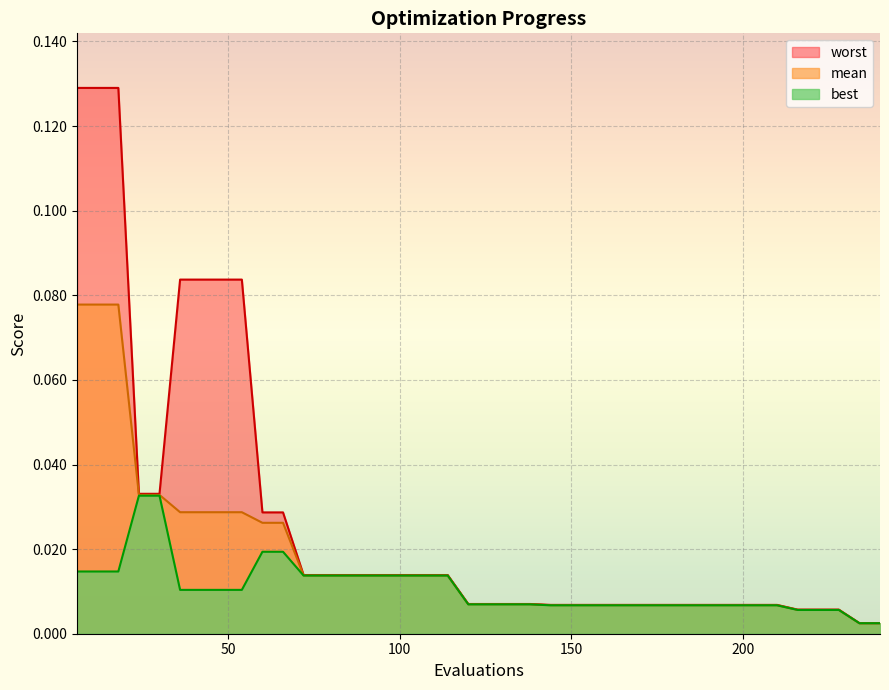

What is the sum of all best values?

0.4